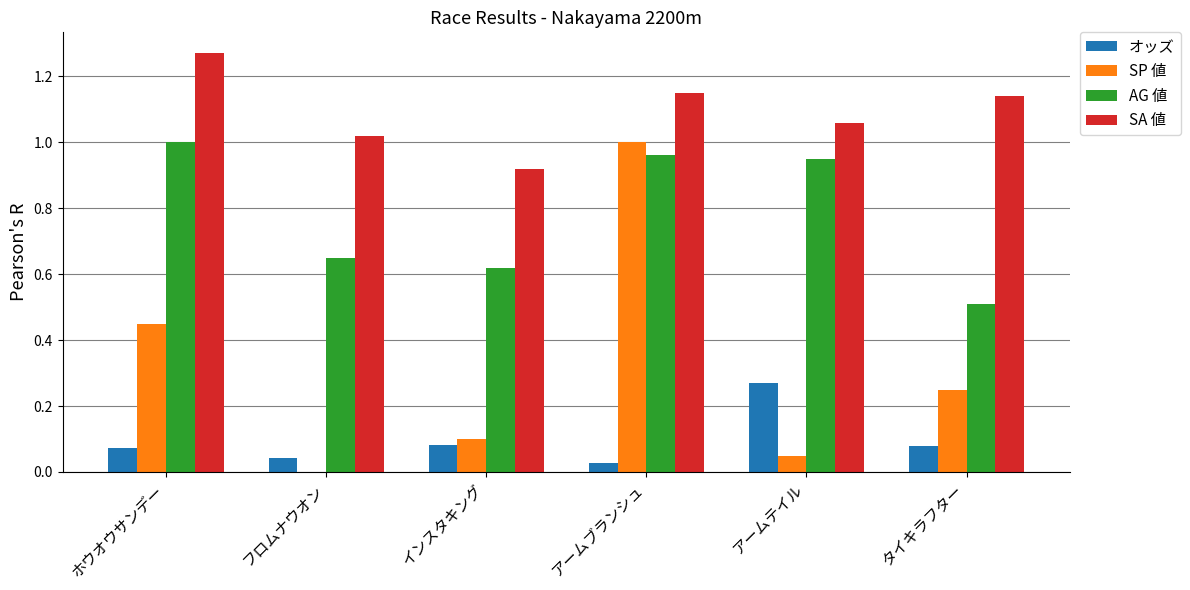

Are the bars horizontal?

No